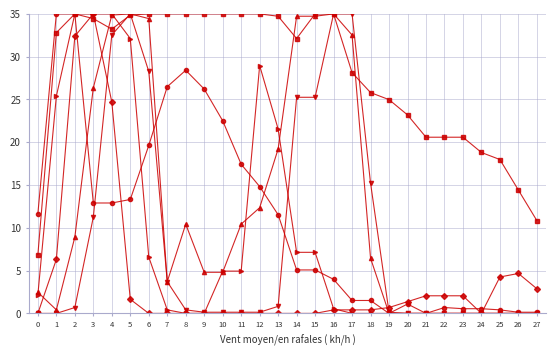

What is the maximum value shown in the chart?

35.0